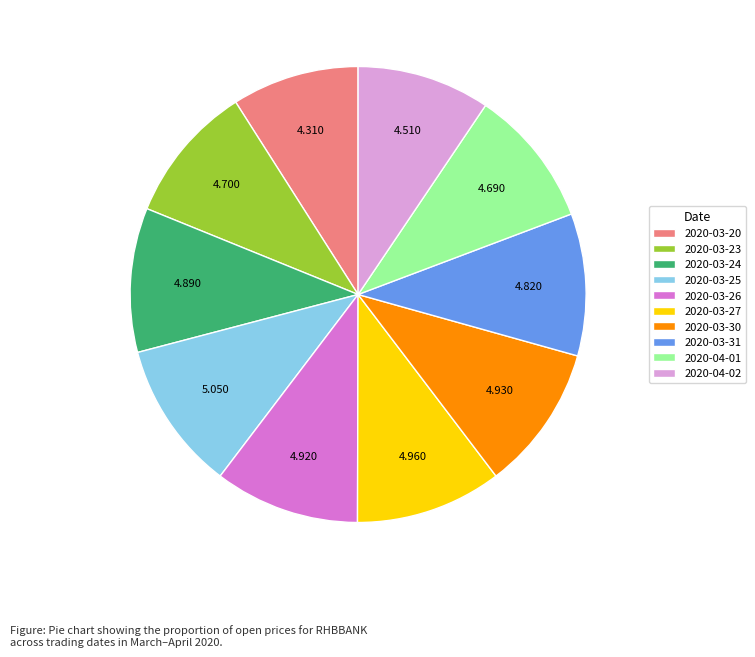

True or false: 2020-03-27 accounts for 10% of the total.

True